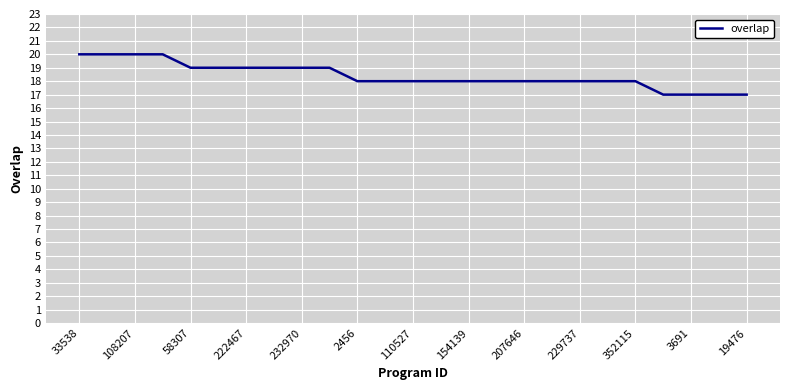

What is the smallest value displayed?

17